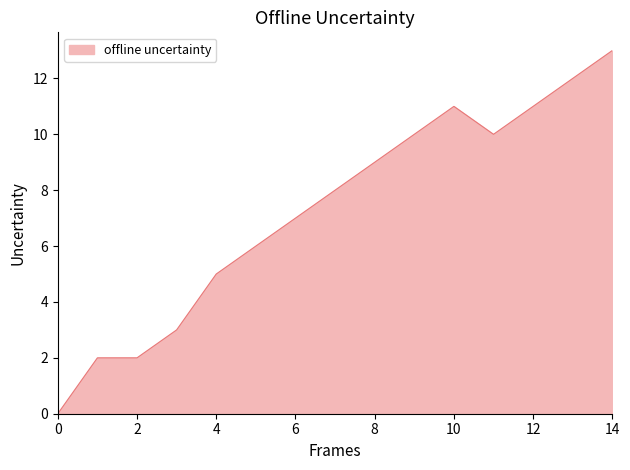

What is the maximum value shown in the chart?

13